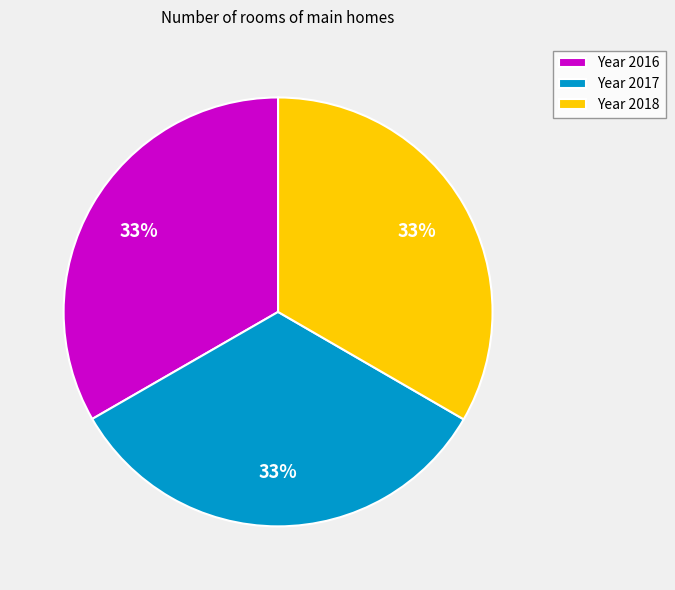

Do Year 2016 and Year 2018 together represent more than half of the pie?

Yes